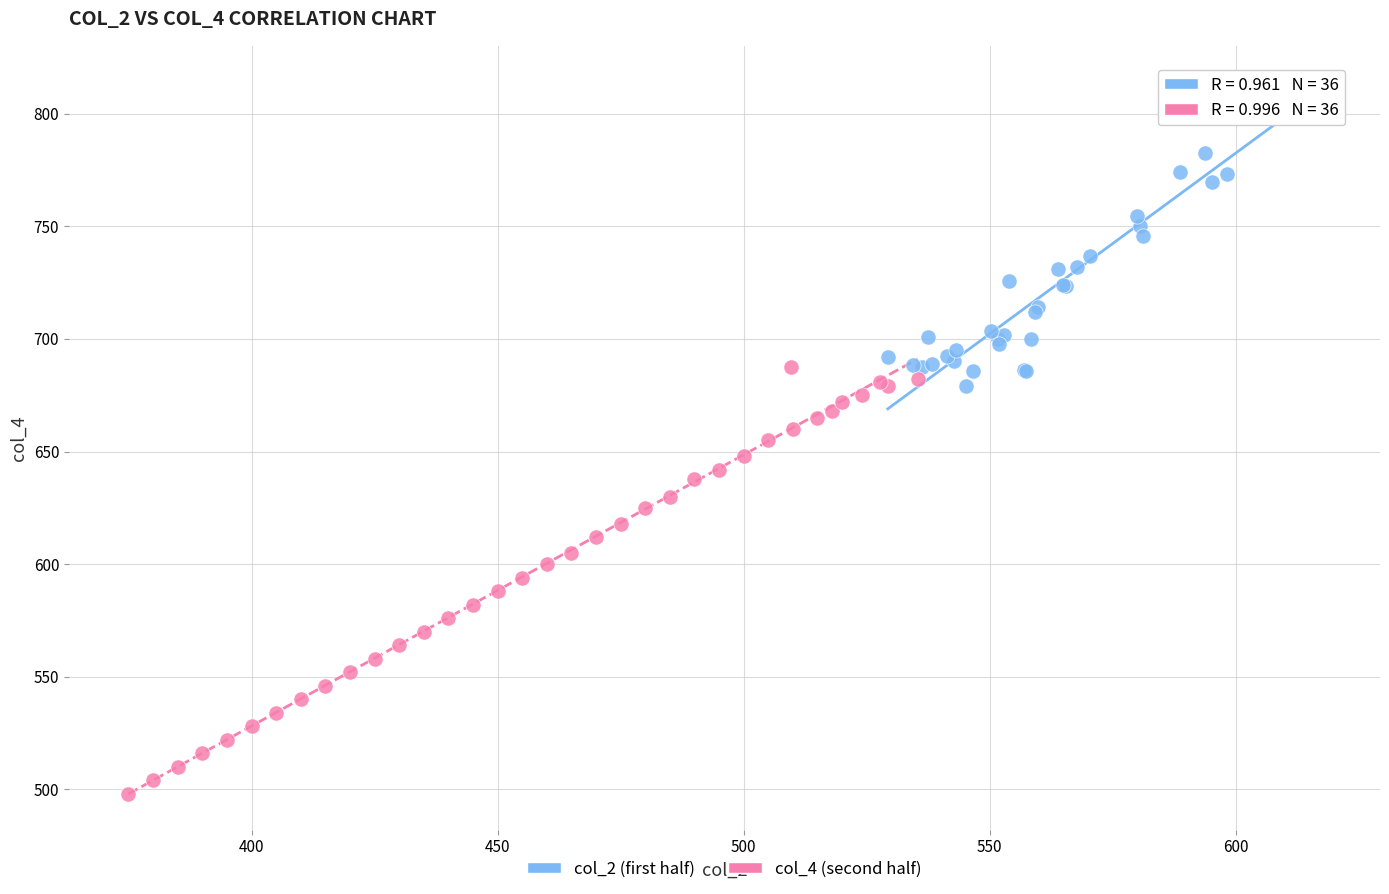

Which series has the largest Y range (max minus min)?

col_4 (second half)